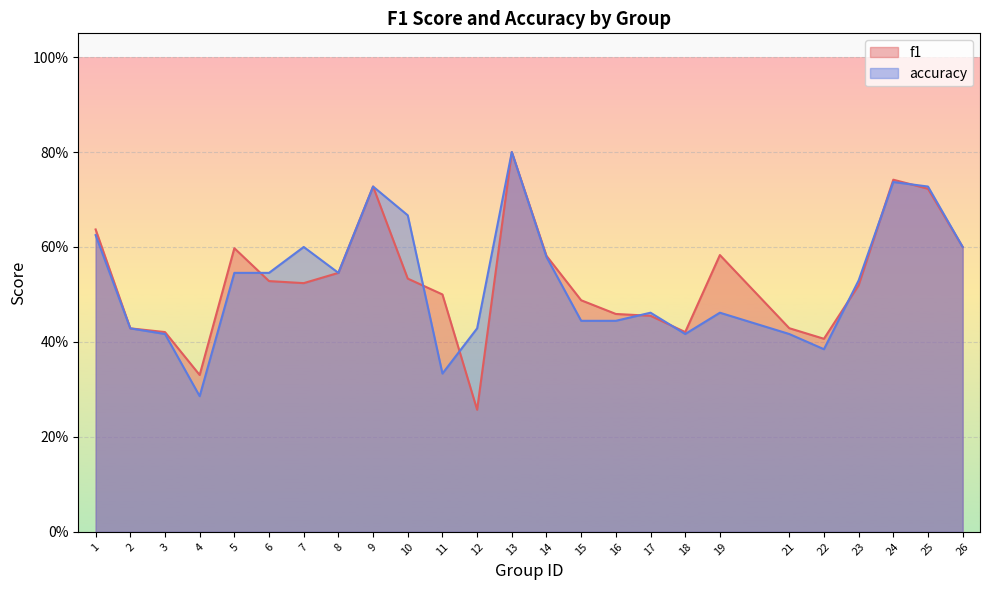

How many interior local peaks does the accuracy series have?

6